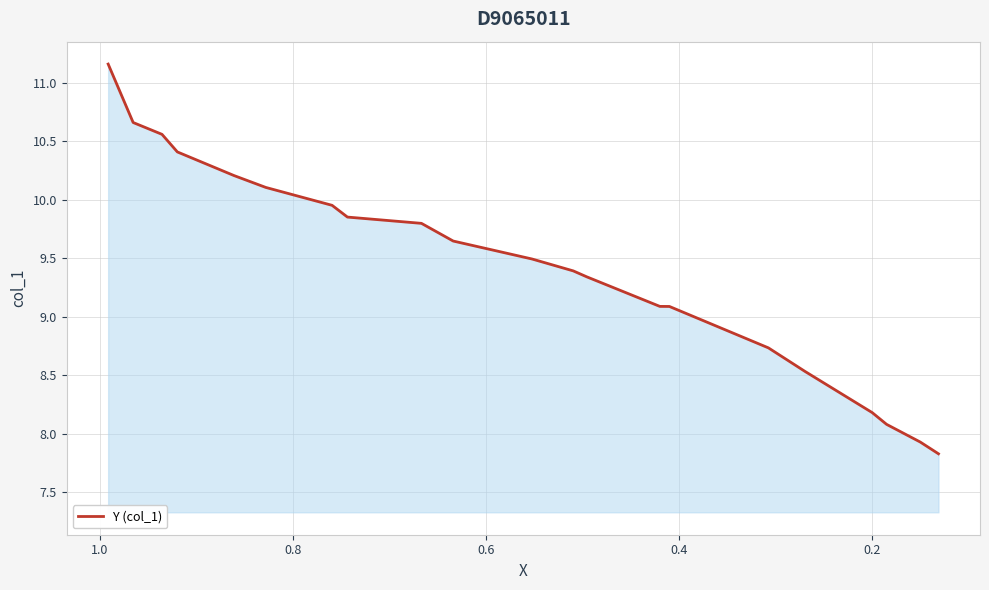

How many lines are shown in the chart?

1